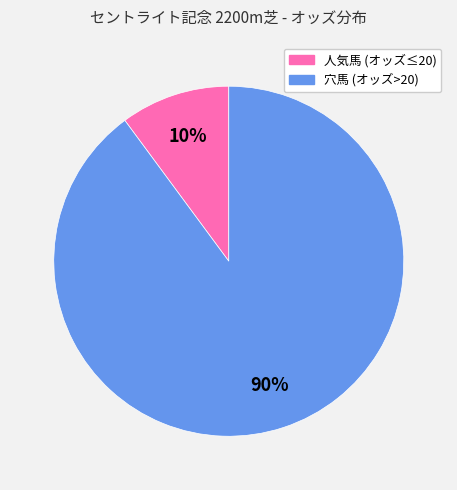

Does any single category account for the majority?

Yes